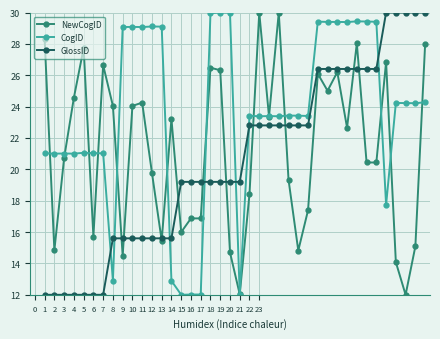

Which series has the largest total across all categories?

CogID